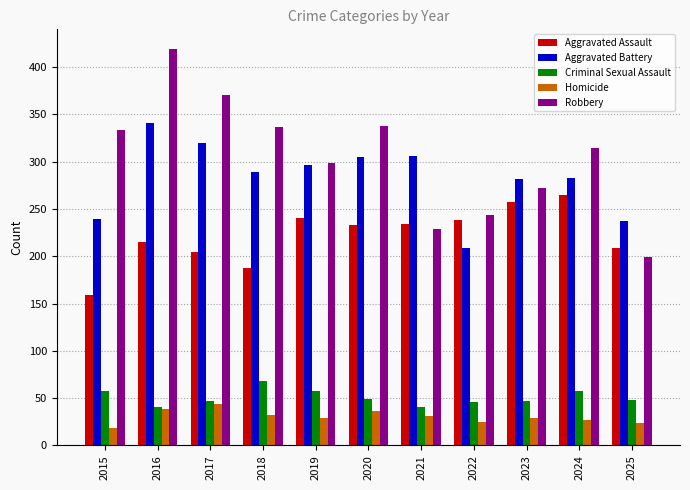

Which series changed the most between 2016 and 2025?

Robbery